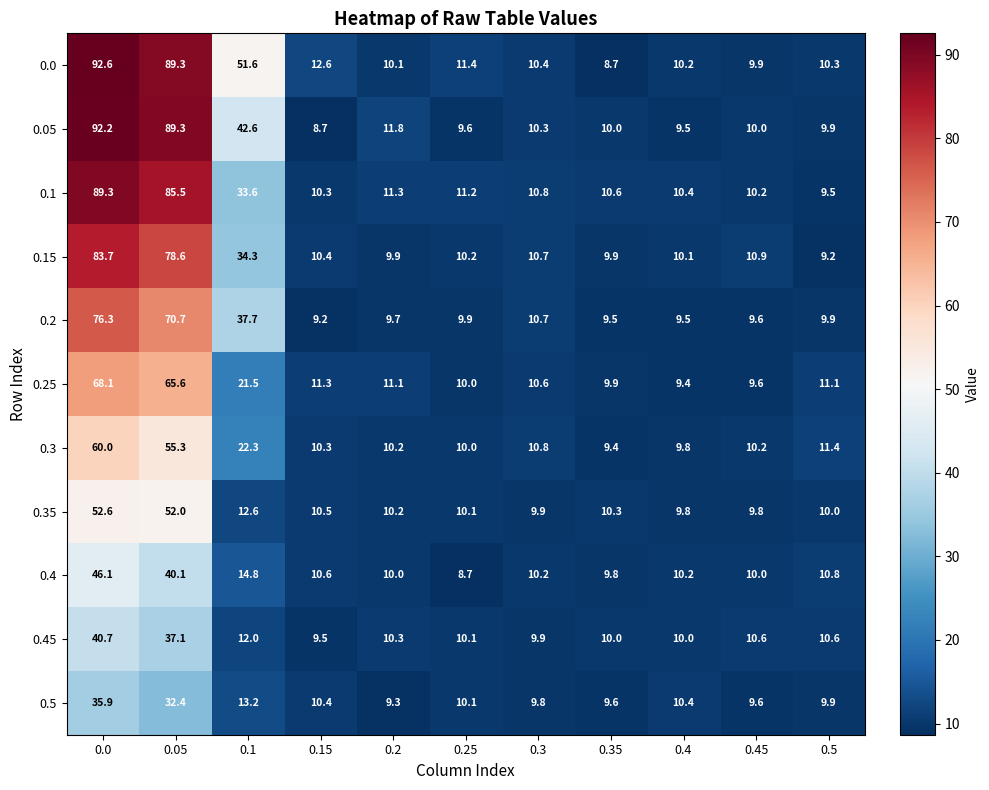

Rank the series by their maximum value, from lowest to highest.

0.5, 0.45, 0.4, 0.35, 0.3, 0.25, 0.2, 0.15, 0.1, 0.05, 0.0